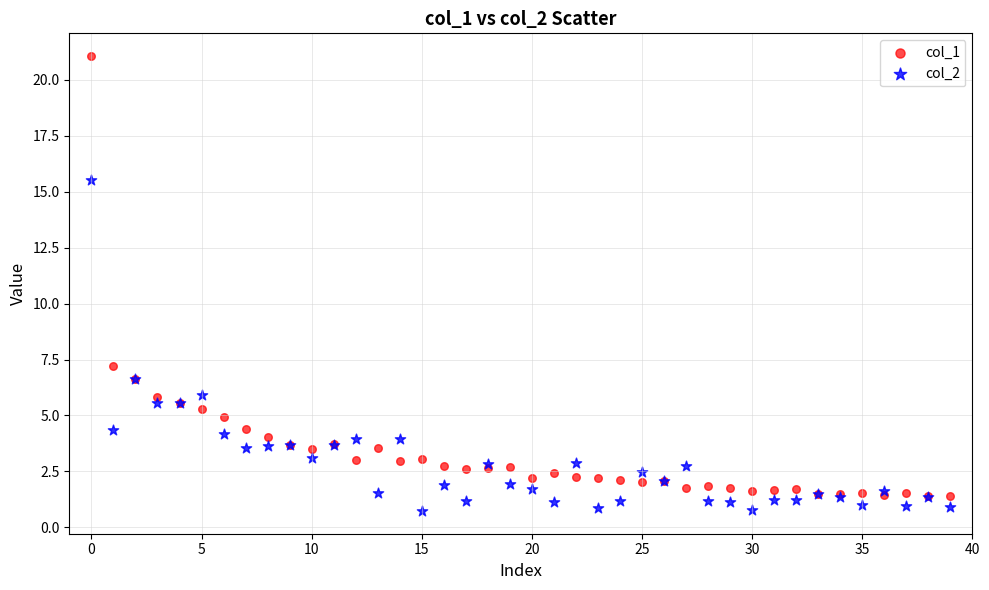

What are all the series names shown in the legend?

col_1, col_2